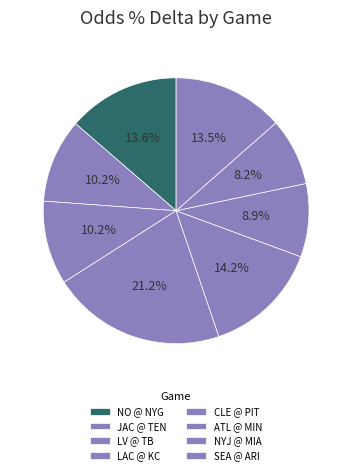

How many slices are in this pie chart?

8